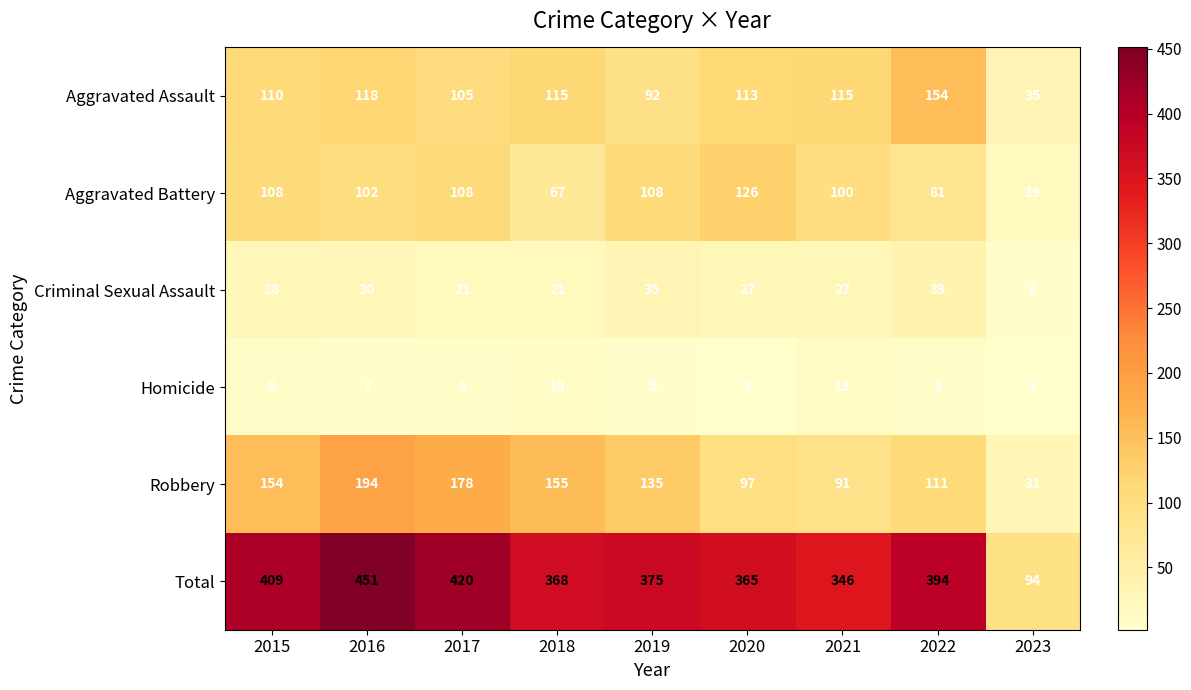

Between 2016 and 2017, which series saw the biggest shift?

Total